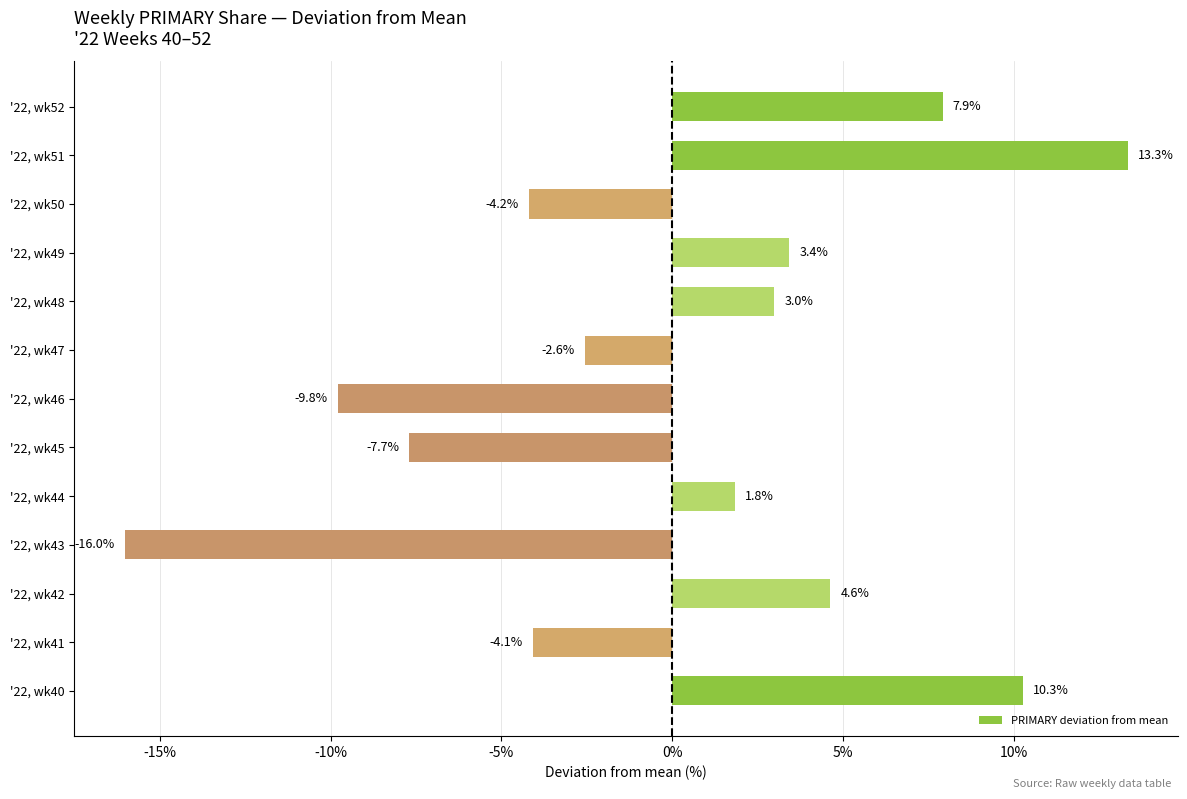

Reading bottom to top, transcribe all the data shown in this chart.

10.3	-4.1	4.6	-16.0	1.8	-7.7	-9.8	-2.6	3.0	3.4	-4.2	13.3	7.9